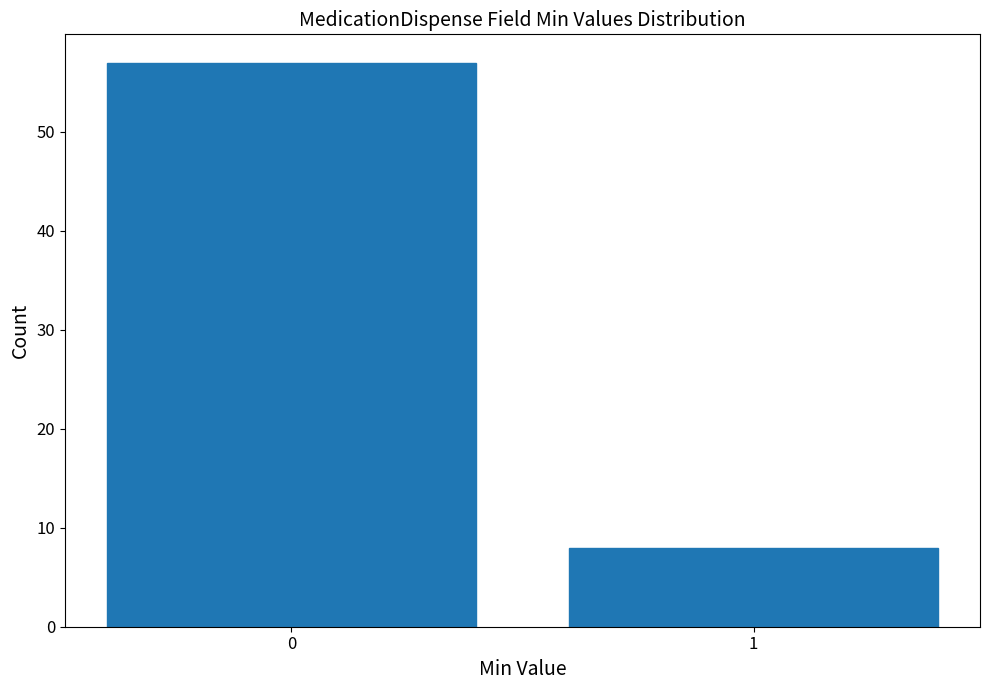

Reading left to right, transcribe all the data shown in this chart.

0=57	1=8